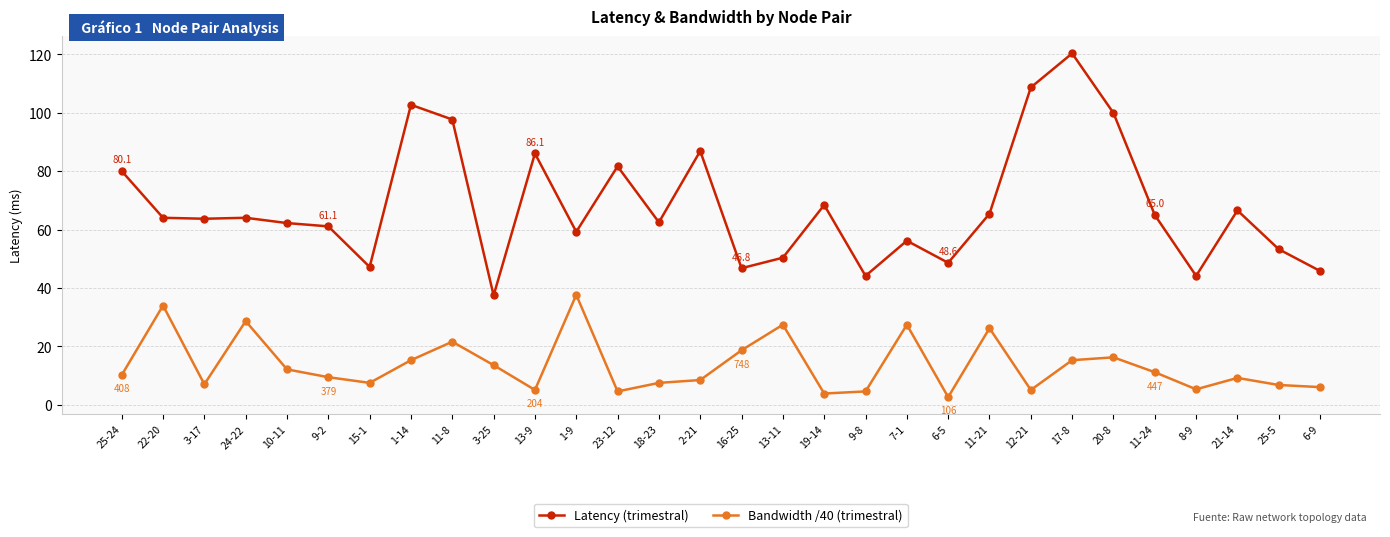

True or false: Latency (trimestral) and Bandwidth /40 (trimestral) intersect in this chart.

False